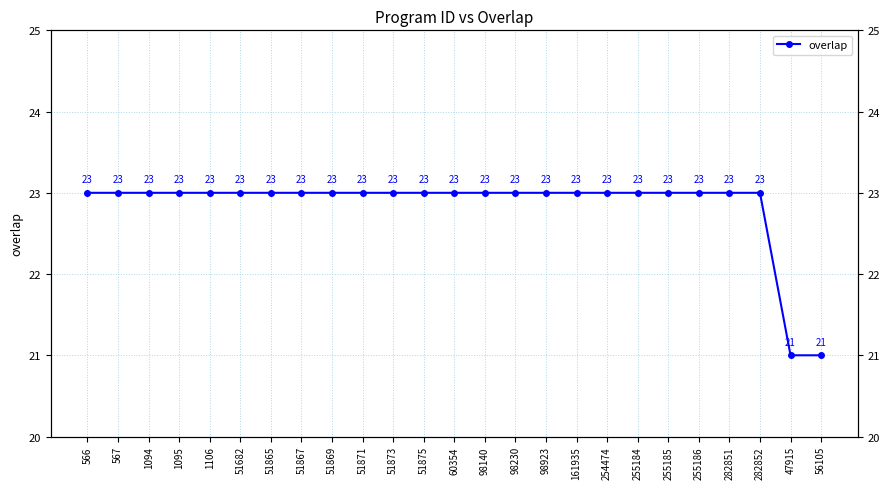

How many data points does each series have?

25